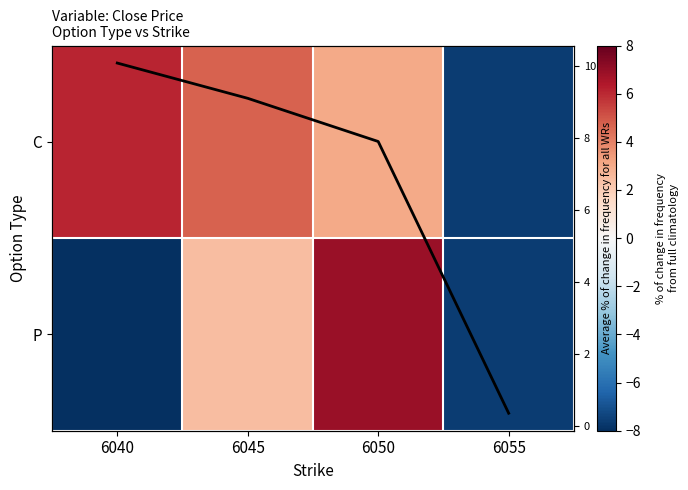

Between 6040 and 6055, which series saw the biggest shift?

C